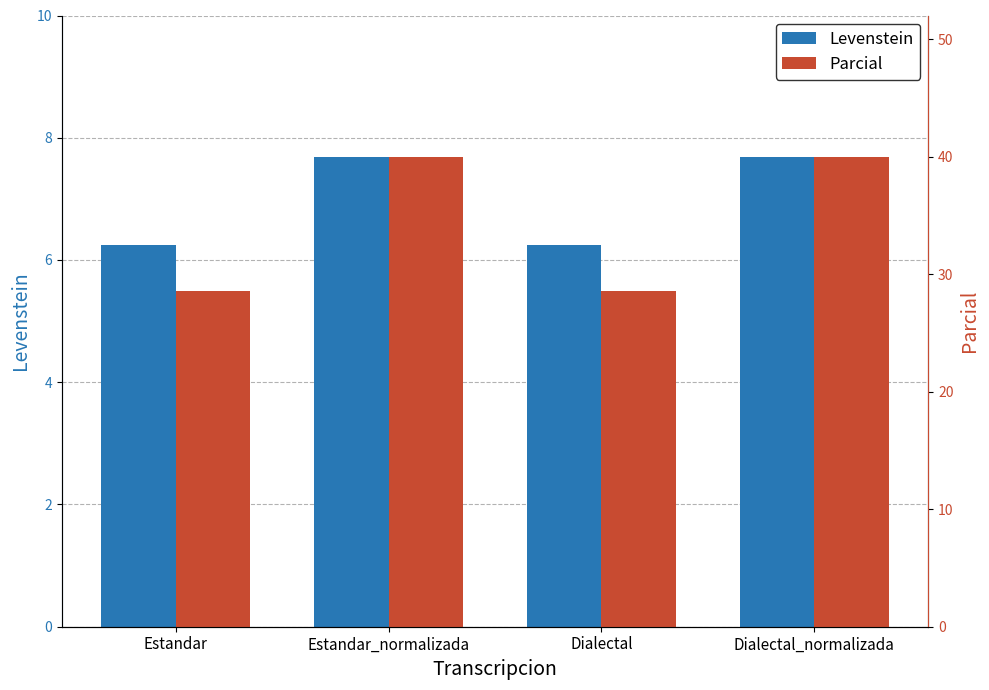

What is the greatest value displayed?

40.0